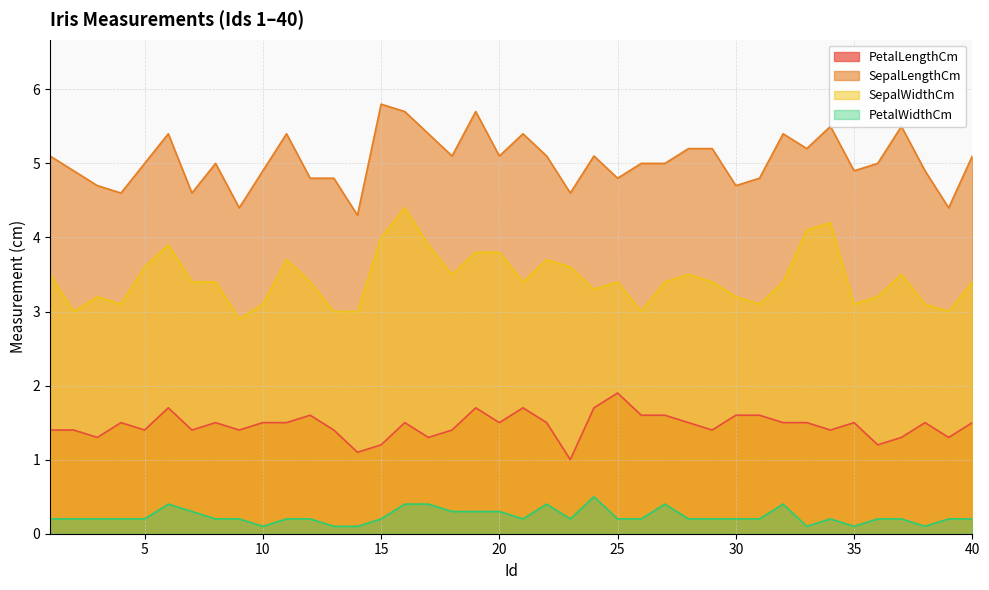

What is the value of the SepalLengthCm point at the 18th from the left?

5.1